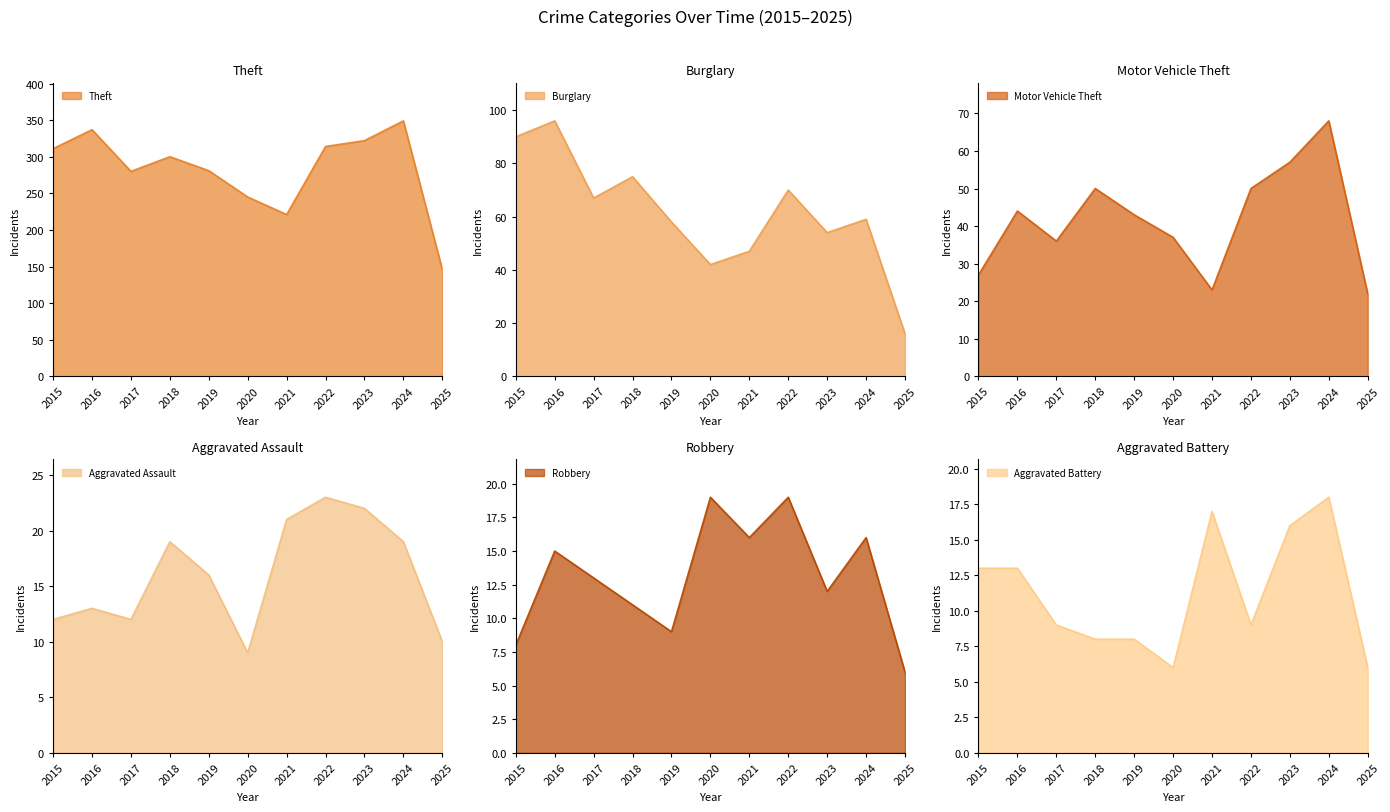

What is the difference between the Motor Vehicle Theft values at 2023 and 2025?

35